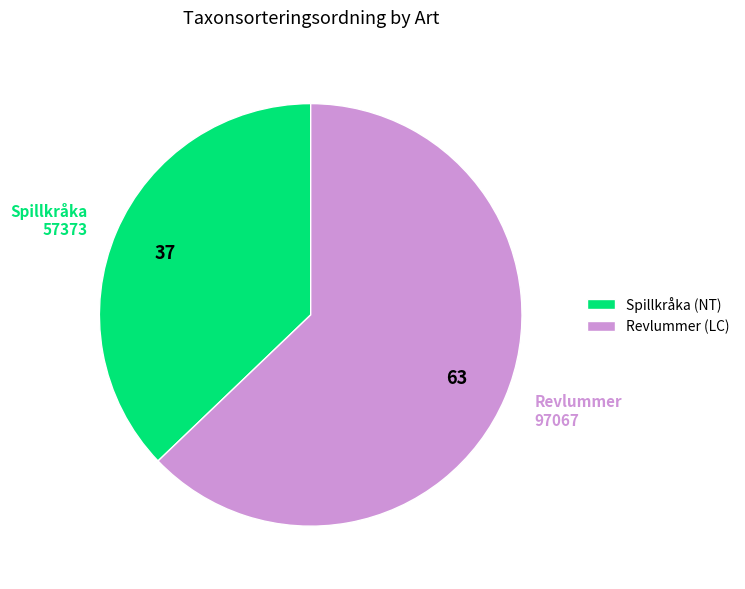

Count the number of slices in the pie.

2